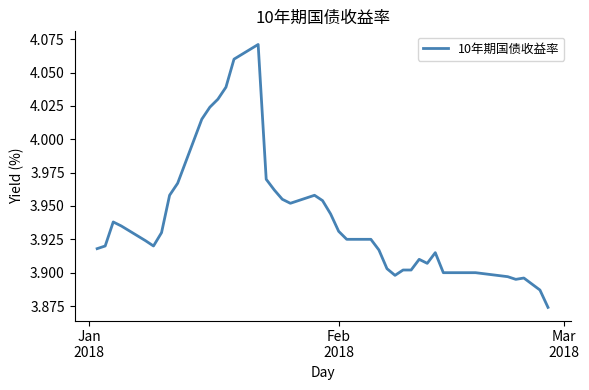

What is the sum of all values?

157.6